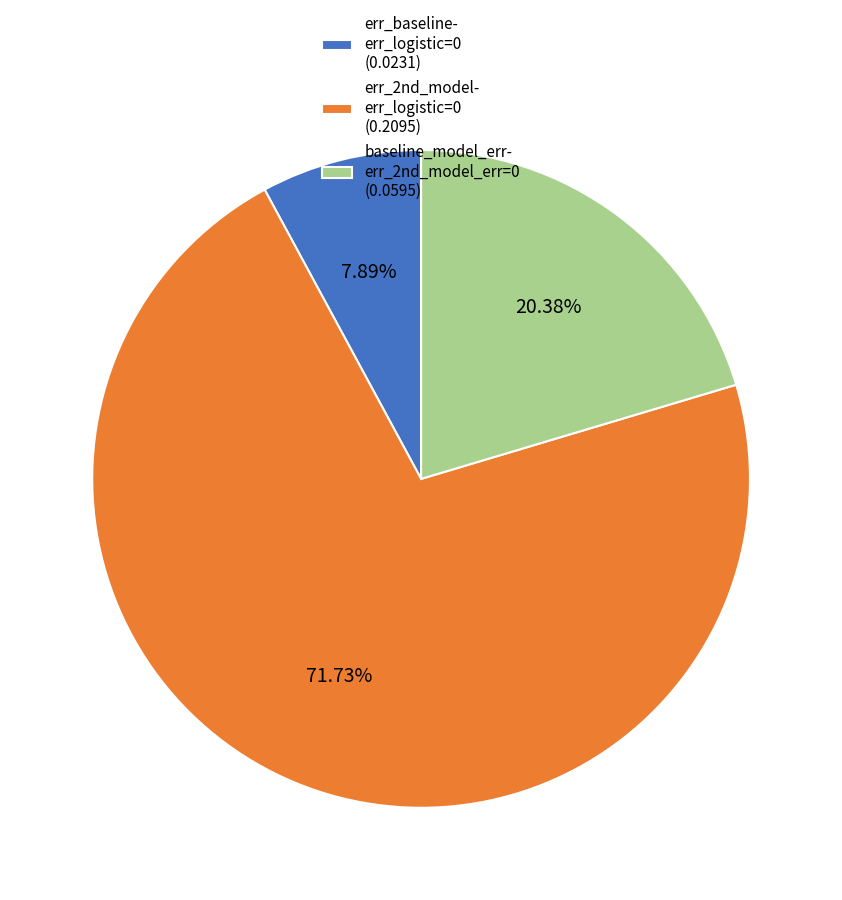

Is baseline_model_err- err_2nd_model_err=0 (0.0595) the majority of the pie?

No